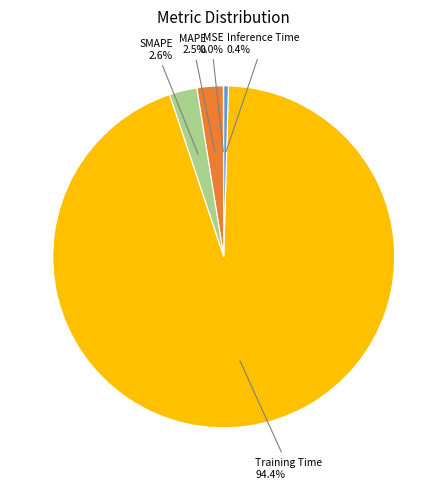

Is there a majority slice in this chart?

Yes